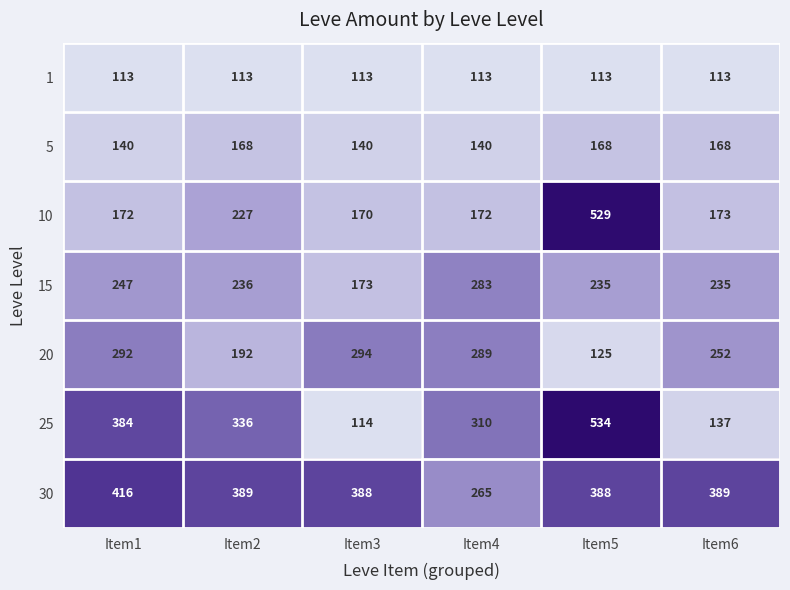

Which series has the largest range (max minus min)?

25